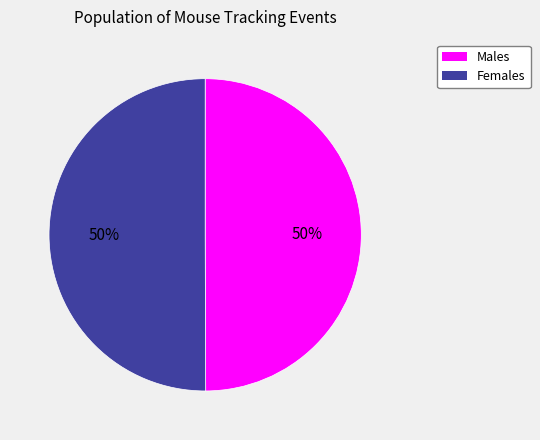

The Males slice represents 50% of the pie. True or false?

True